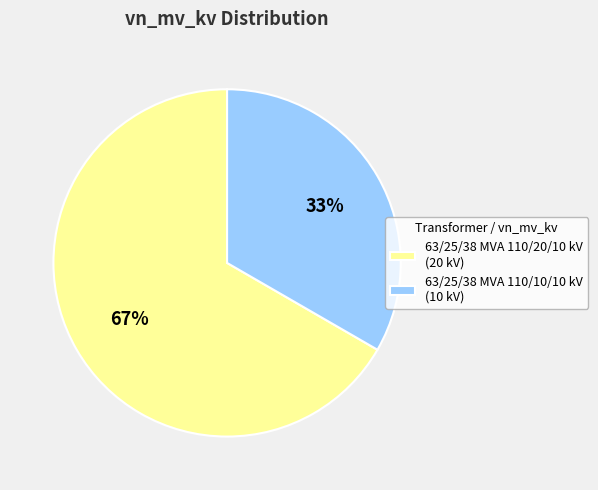

How many slices are in this pie chart?

2